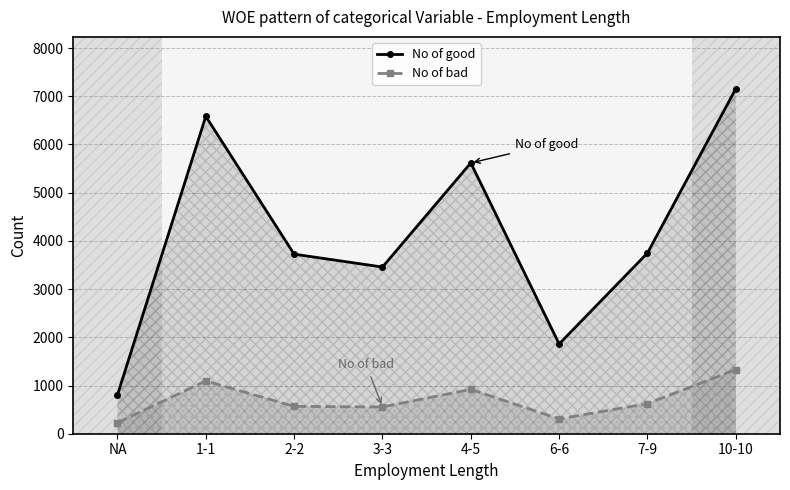

The No of bad series shows 624 at 7-9. True or false?

True